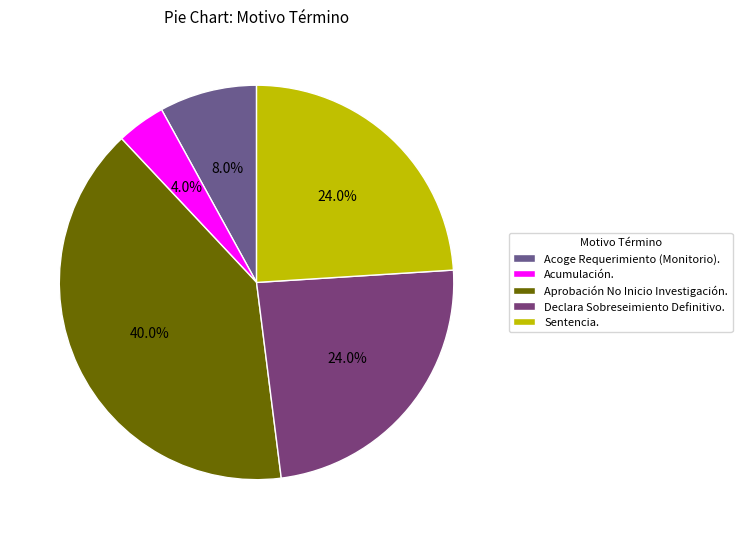

To the nearest percent, what is the combined percentage of Acoge Requerimiento (Monitorio). and Sentencia.?

32%